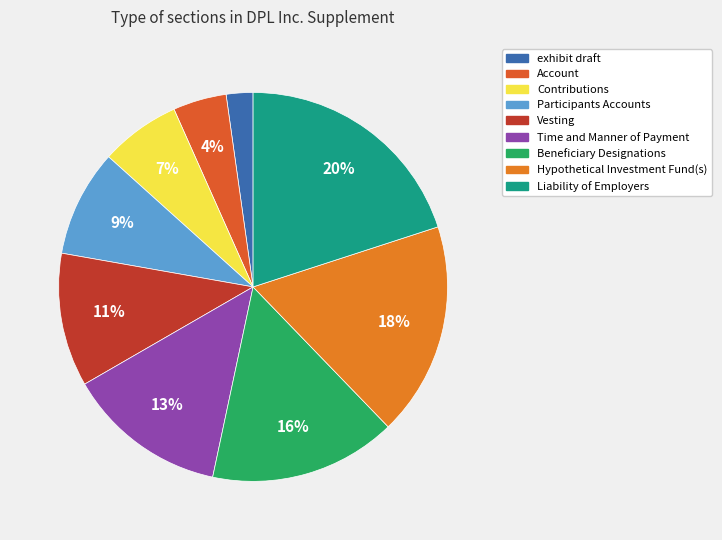

True or false: Hypothetical Investment Fund(s) accounts for 18% of the total.

True